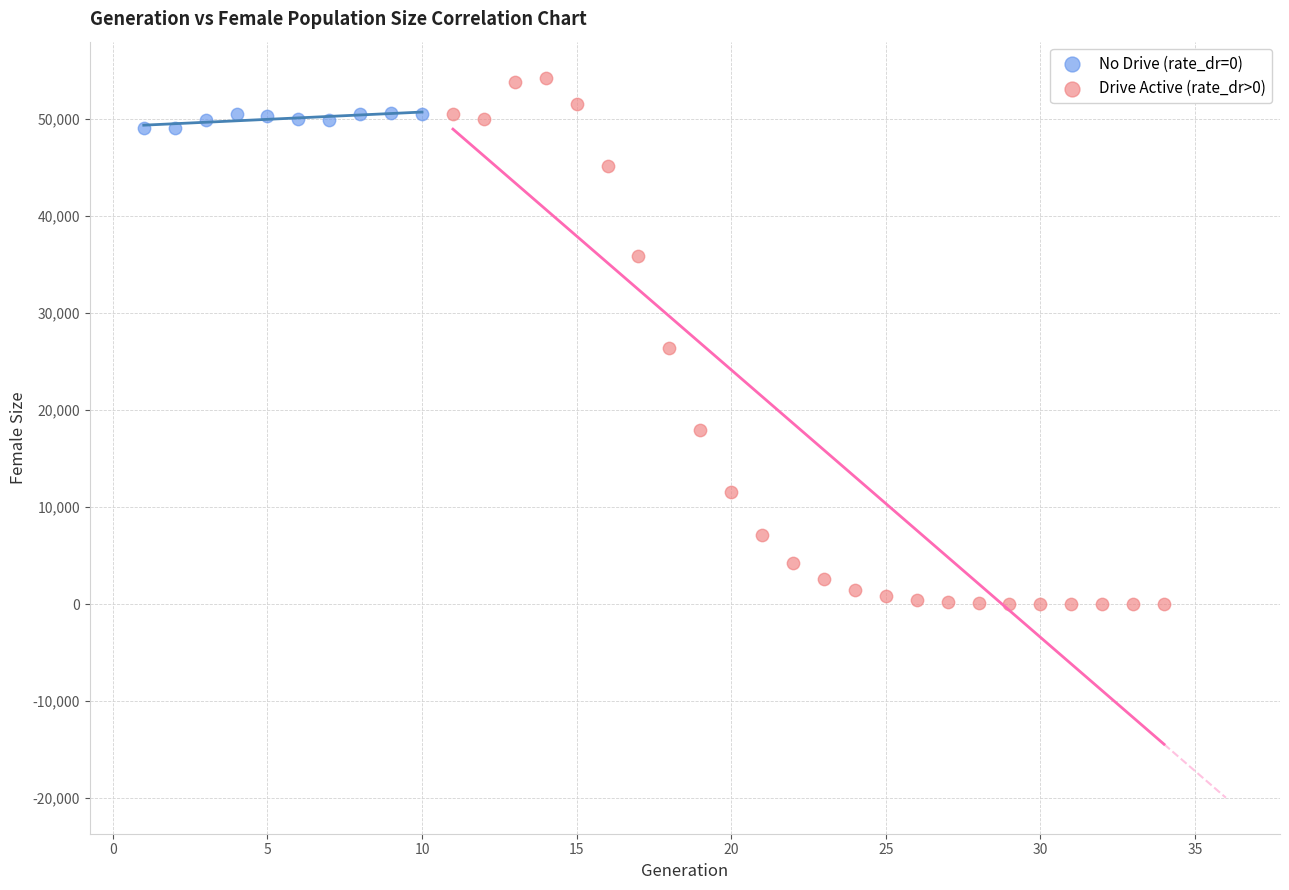

Which series contains the highest Y value?

Drive Active (rate_dr>0)